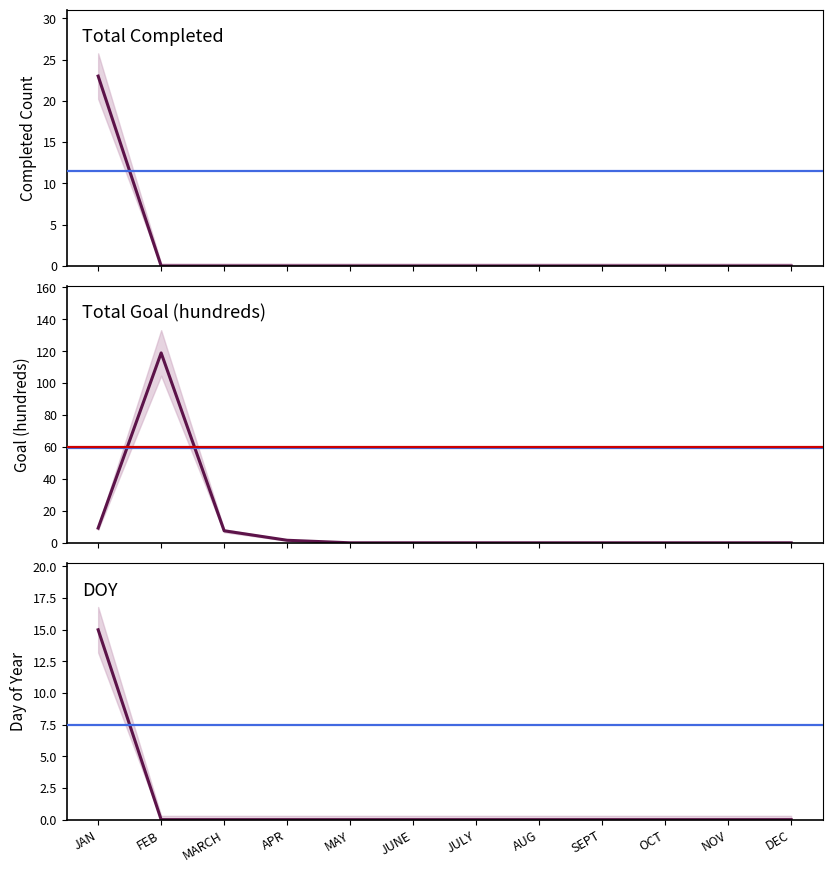

How many lines are shown in the chart?

3